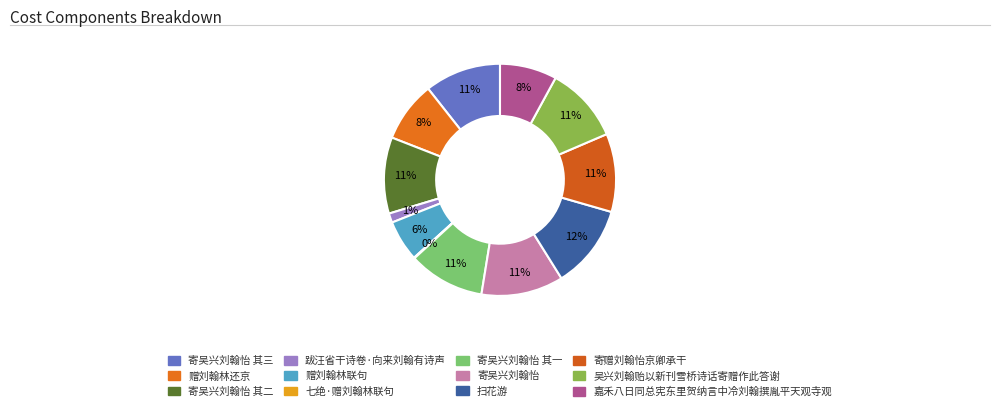

Which category has the smallest portion of the pie?

七绝·赠刘翰林联句